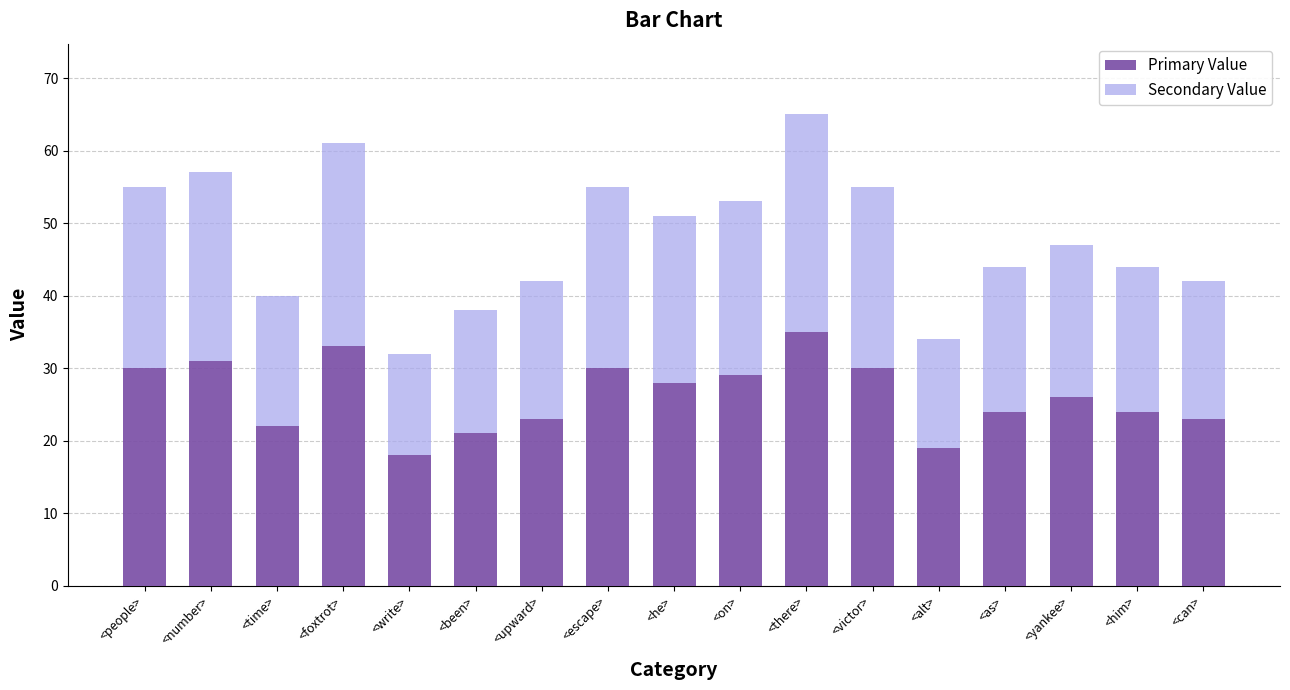

What is the sum of the Primary Value values at <time> and <there>?

57